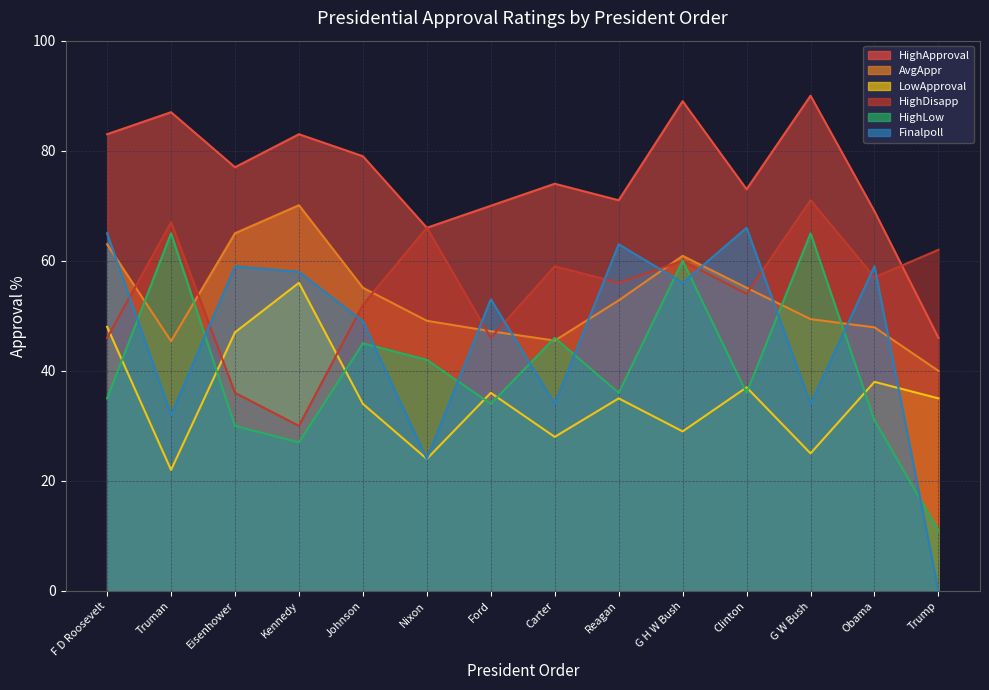

Which has a higher value, Johnson or F D Roosevelt?

F D Roosevelt